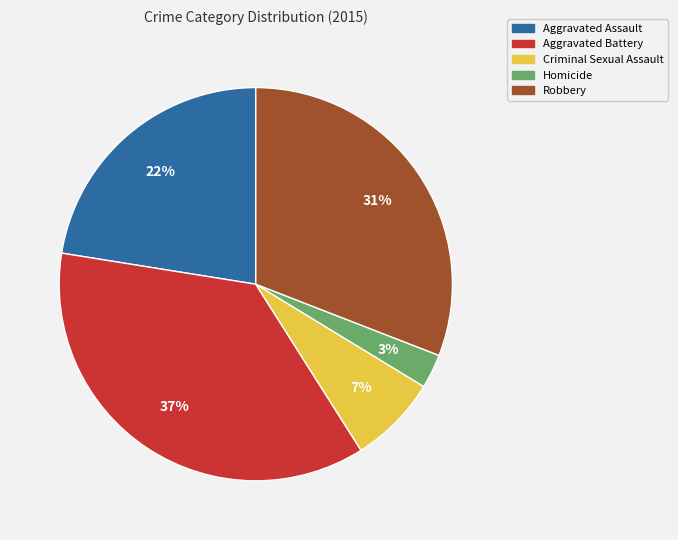

To the nearest percent, what is the difference between the Robbery and Aggravated Battery slice percentages?

6%